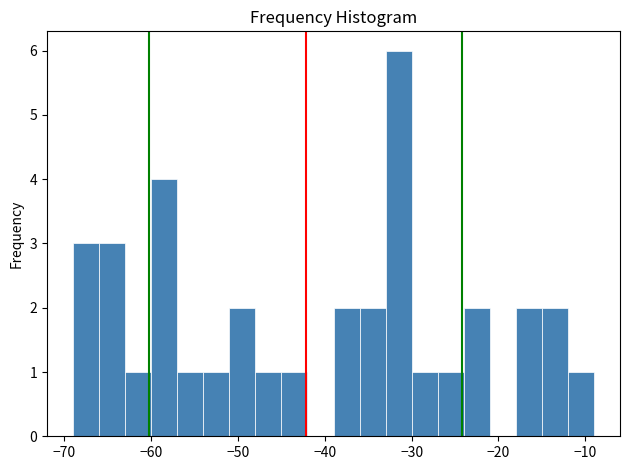

Read against the x-axis, roughly where is the centre of the tallest bar?

-31